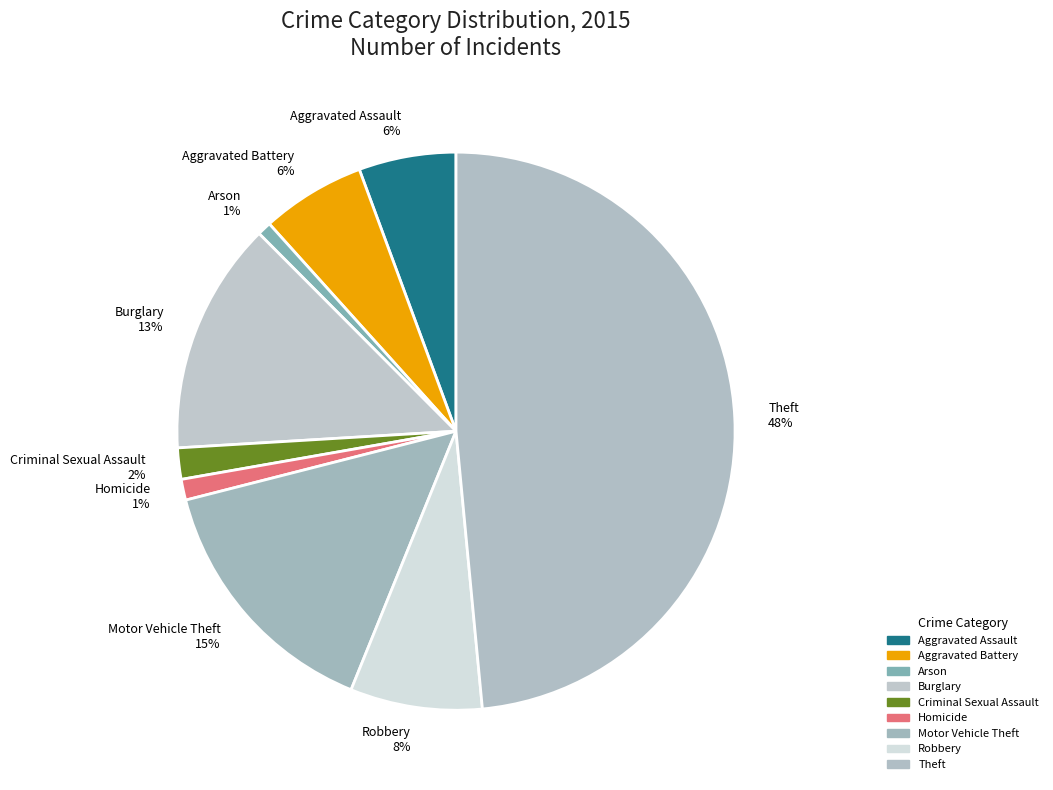

Do Theft and Aggravated Assault together represent more than half of the pie?

Yes